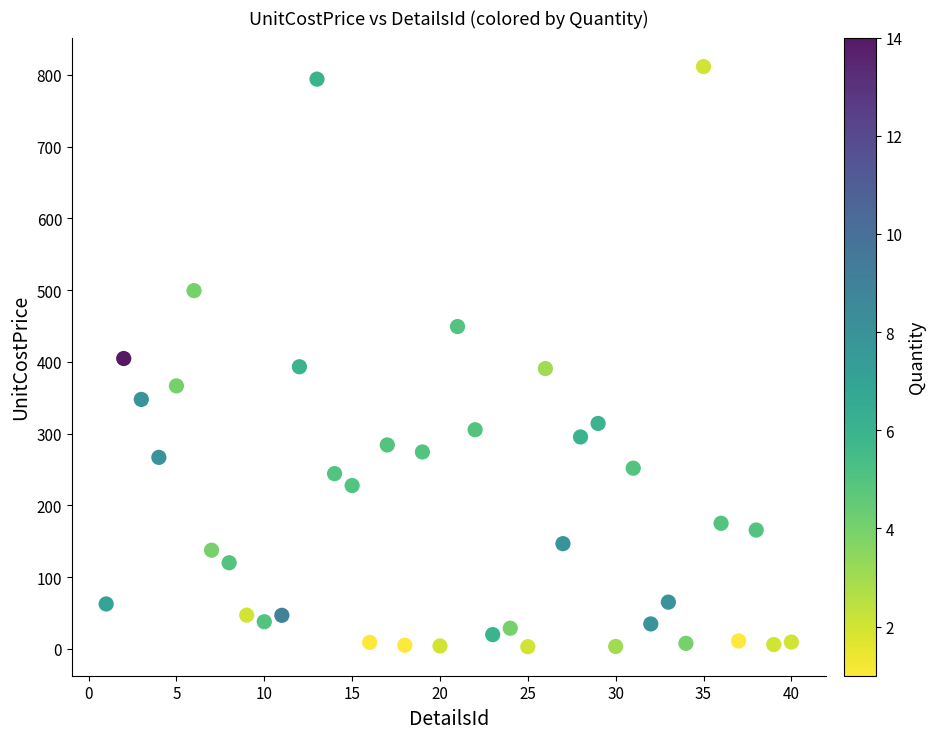

What is the range of X values (max minus min)?

39.0